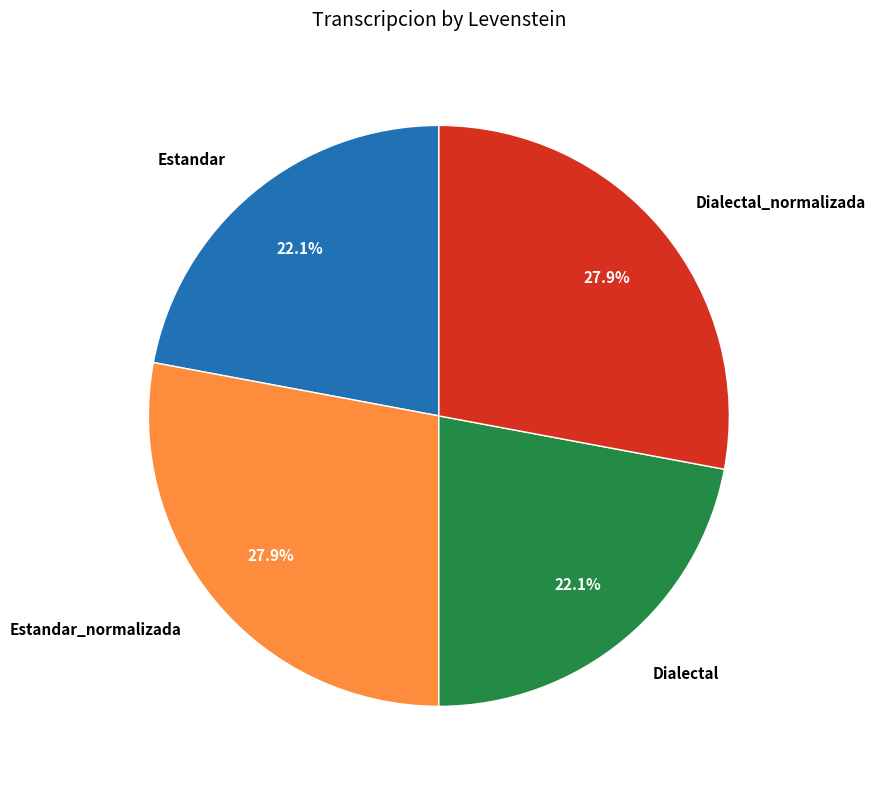

Is Estandar_normalizada the majority of the pie?

No